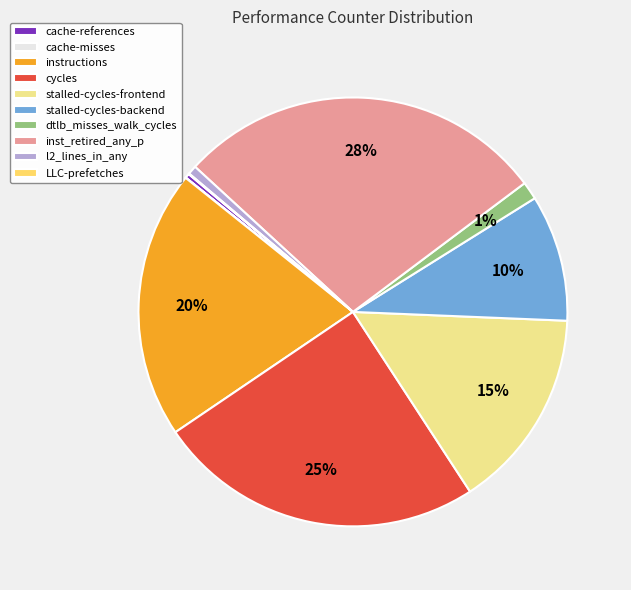

Is there a majority slice in this chart?

No